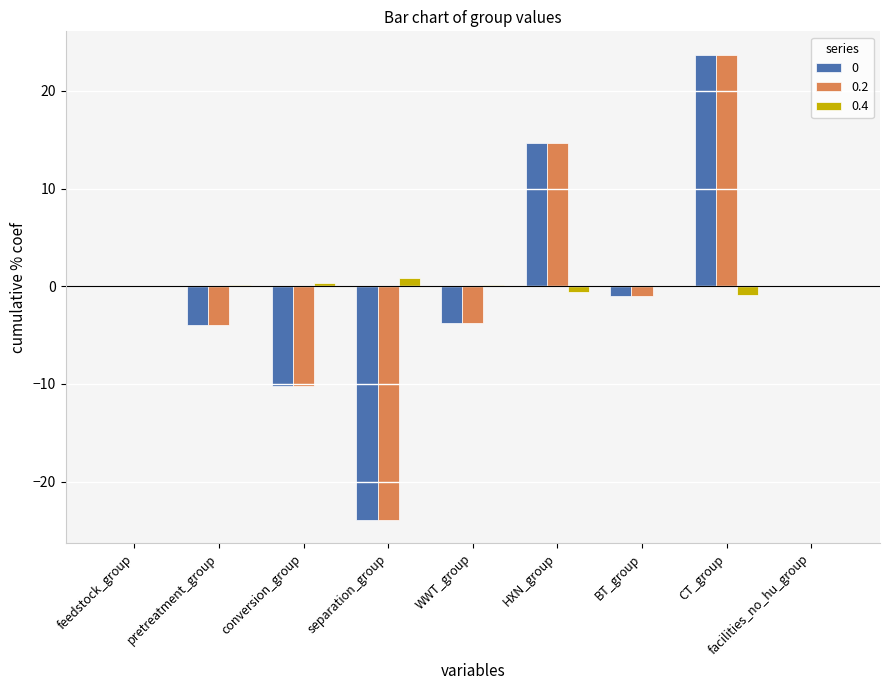

At which category is the sum across all series the highest?

CT_group